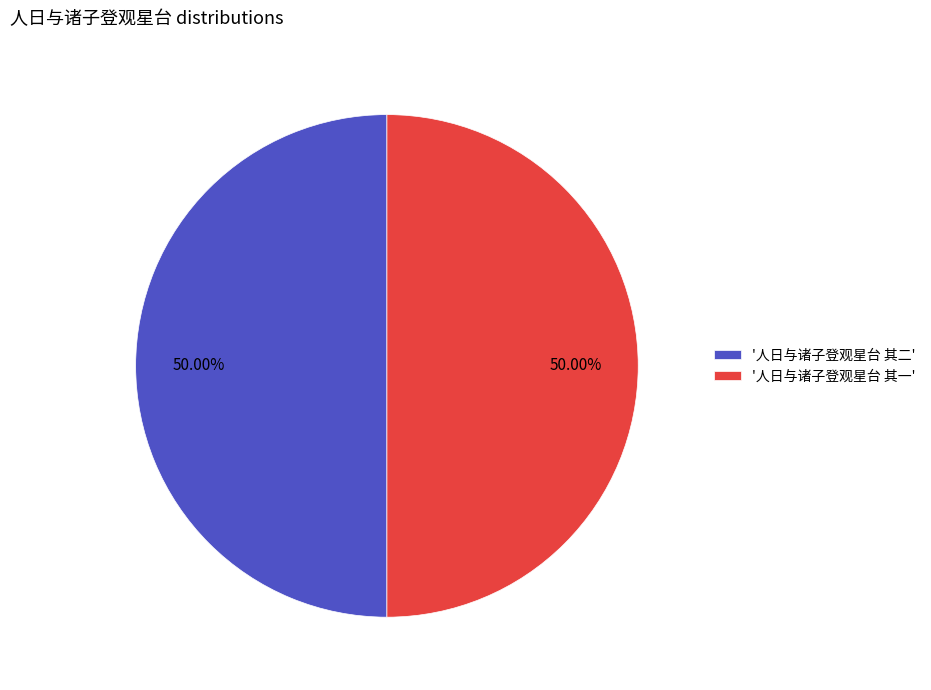

Approximately how many times larger is the value at '人日与诸子登观星台 其一' compared to '人日与诸子登观星台 其二'?

1.0